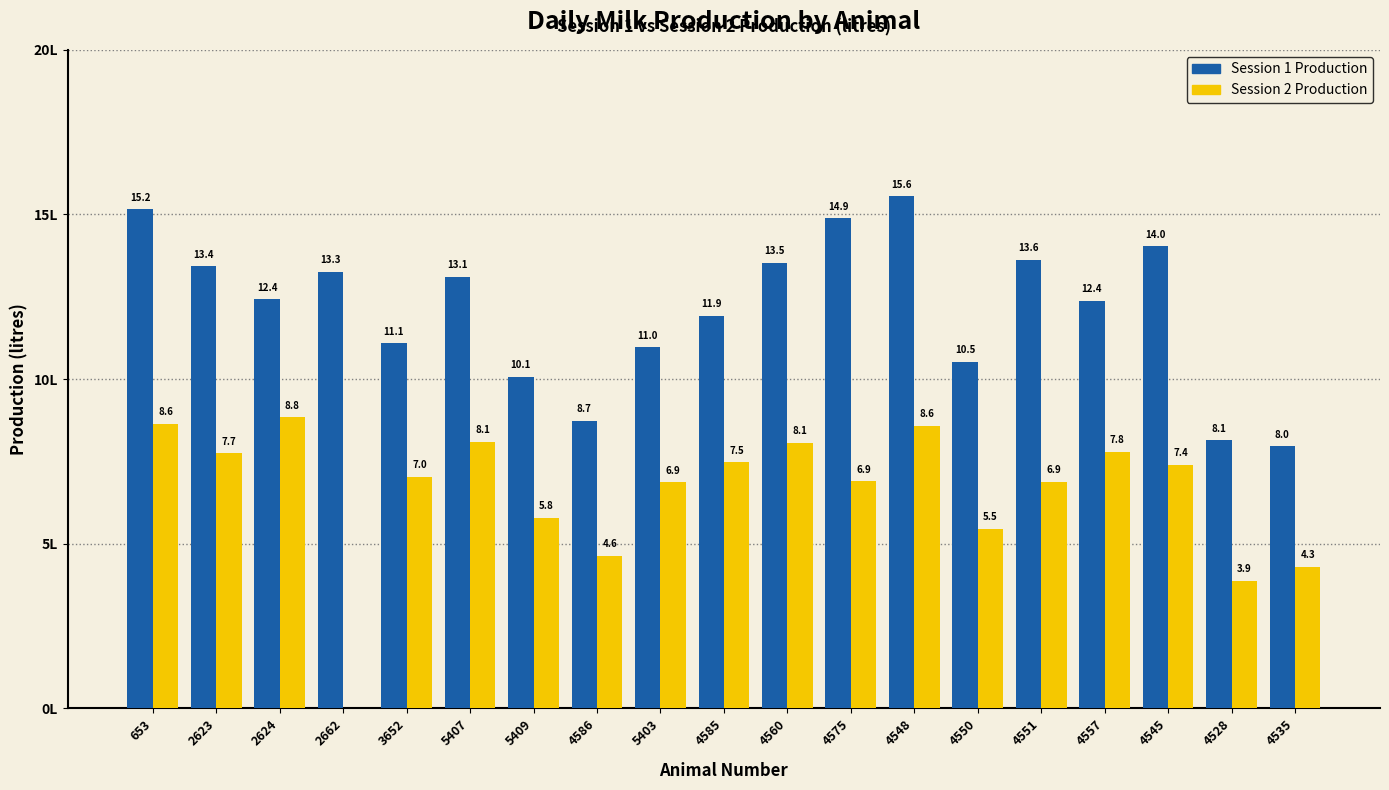

Between 653 and 4557, which series saw the biggest shift?

Session 1 Production